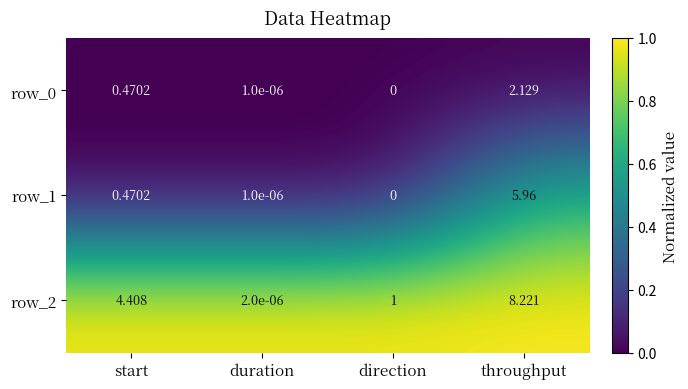

At which category is the sum across all series the highest?

throughput